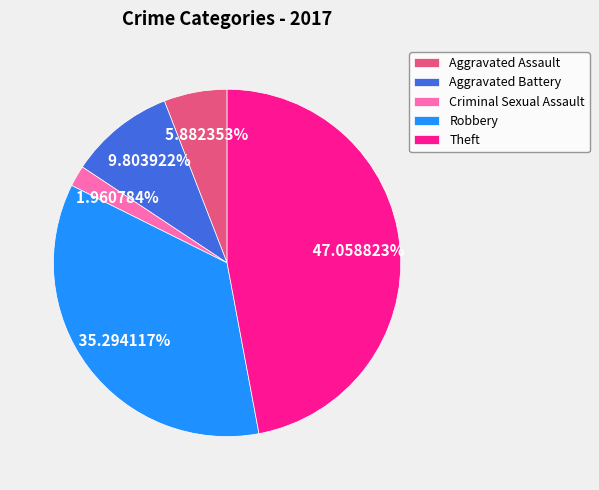

Between Robbery and Aggravated Battery, which is larger?

Robbery